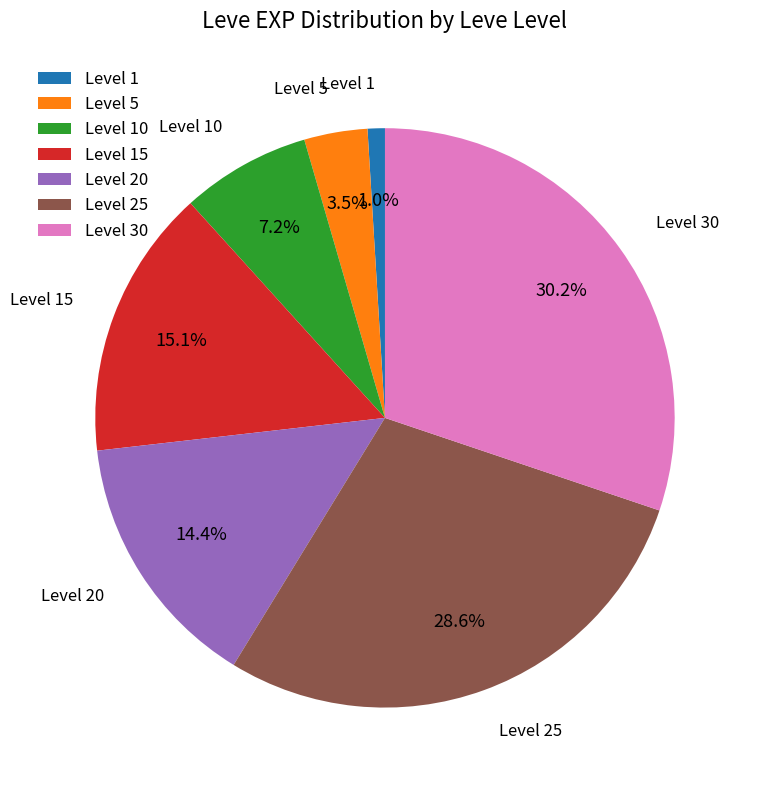

Which has a higher value, Level 15 or Level 25?

Level 25